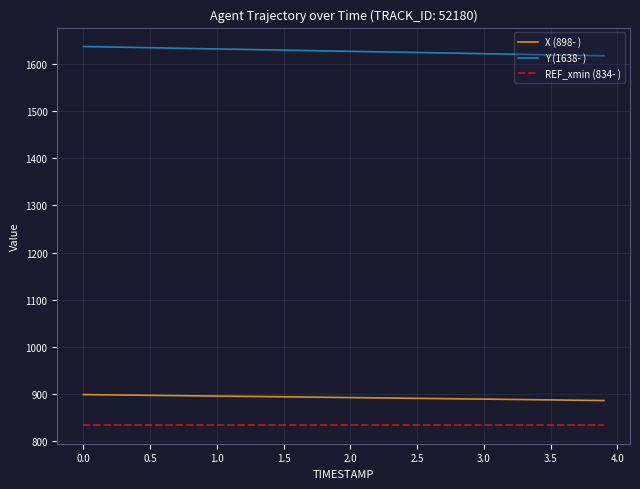

What is the greatest value displayed?

1637.6